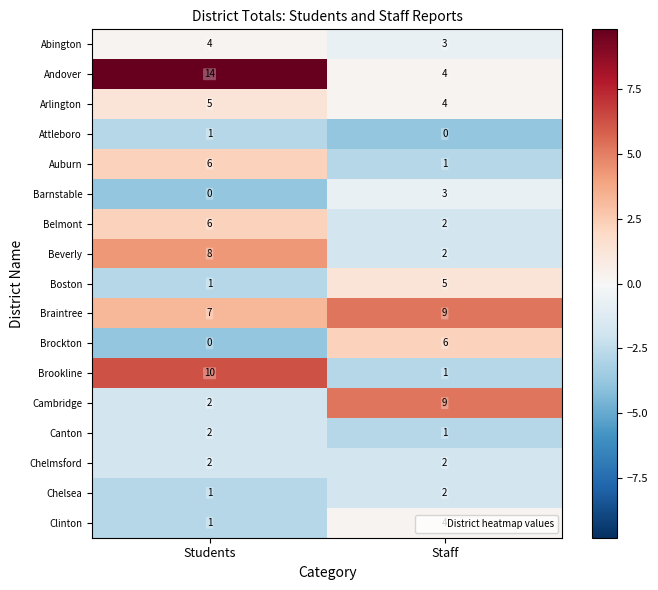

What is the sum of all Brockton values?

6